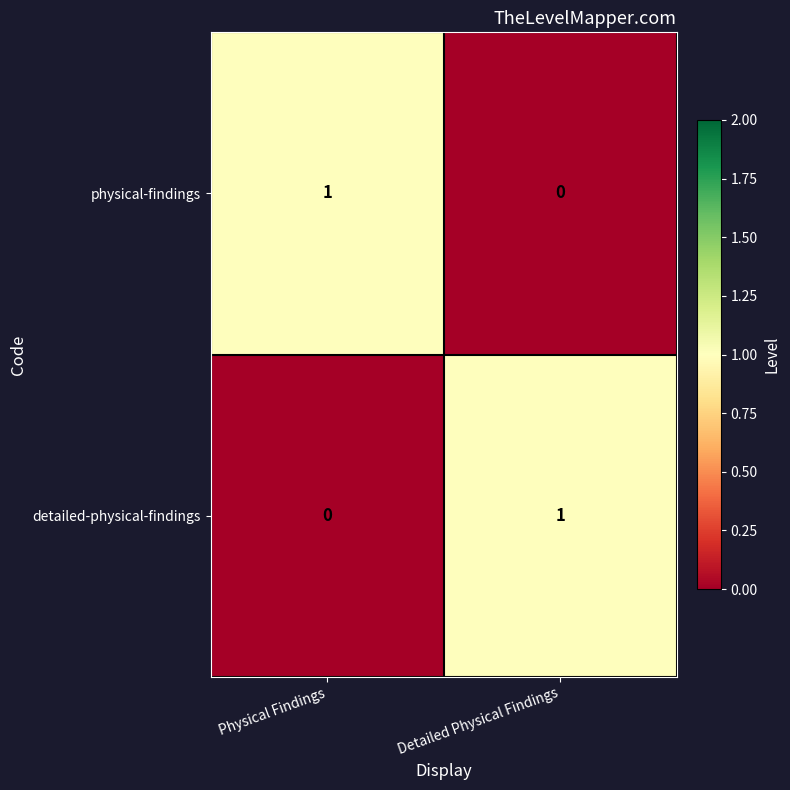

How many series are shown in this chart?

2